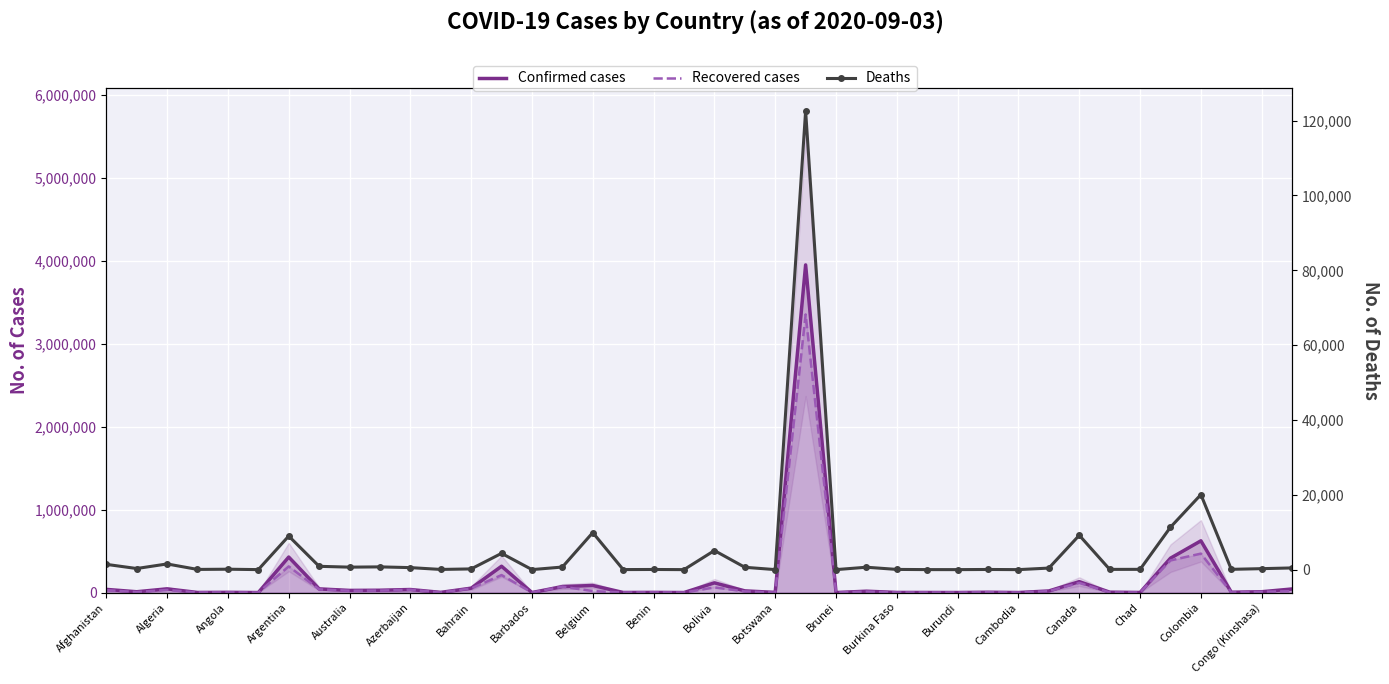

True or false: Confirmed cases has more than 0 interior local peaks.

True